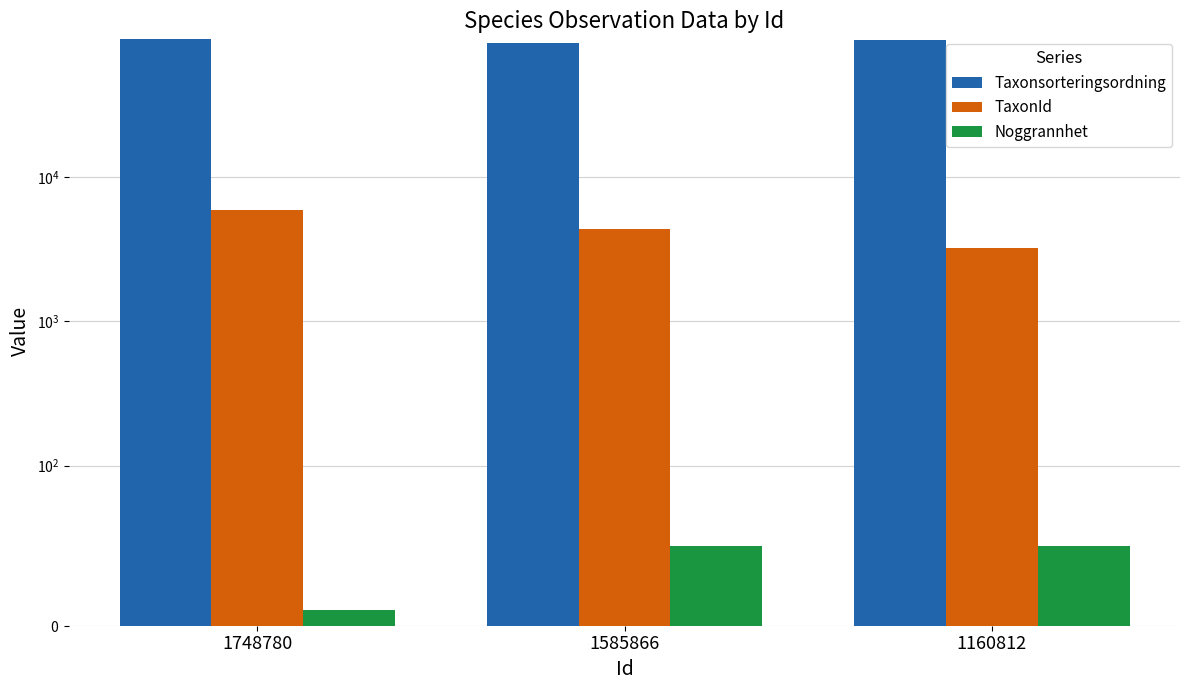

What is the average value of the TaxonId series?

4519